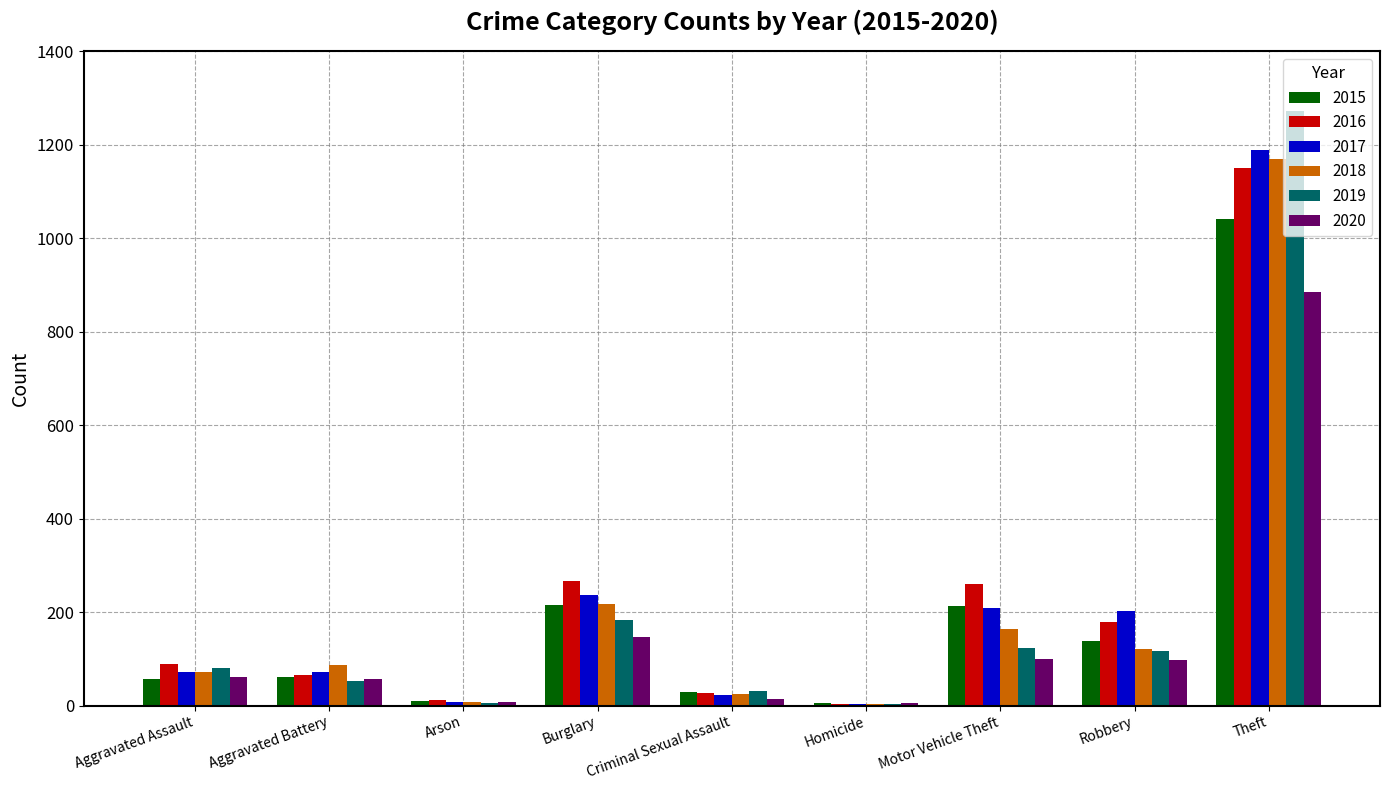

What is the sum of all 2015 values?

1768